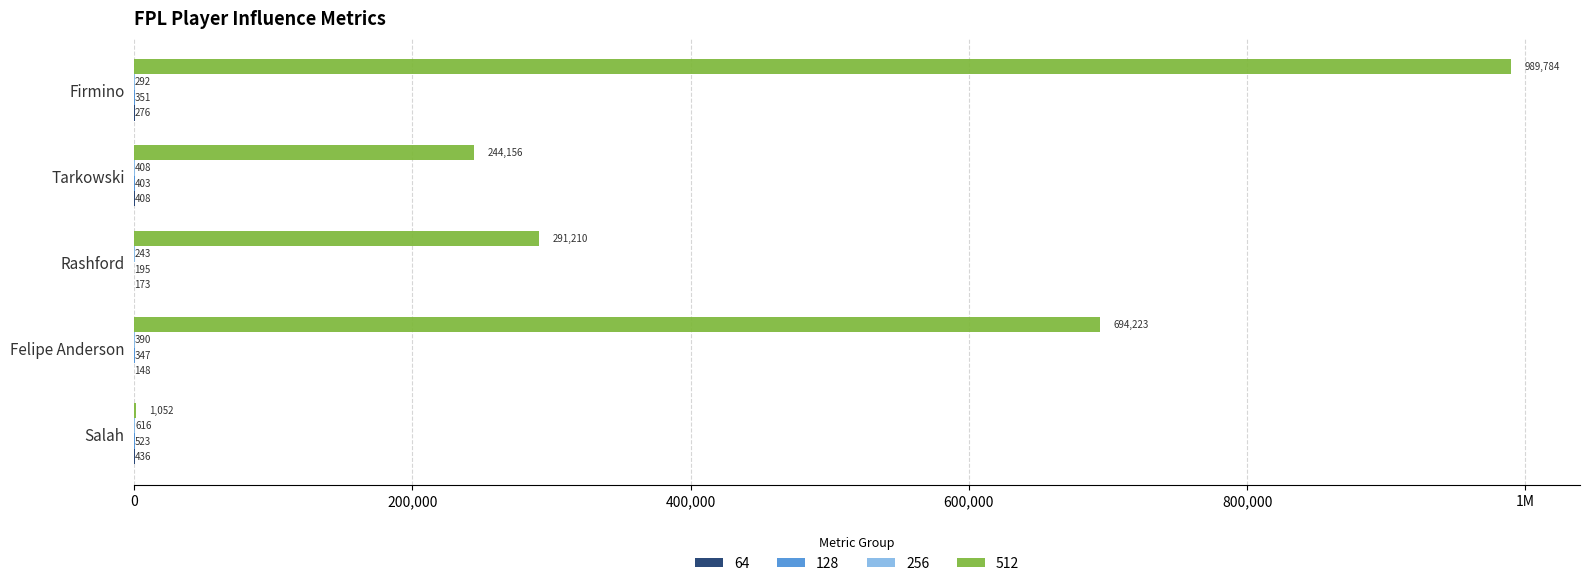

What is the approximate value of 512 at Felipe Anderson?

694223.0